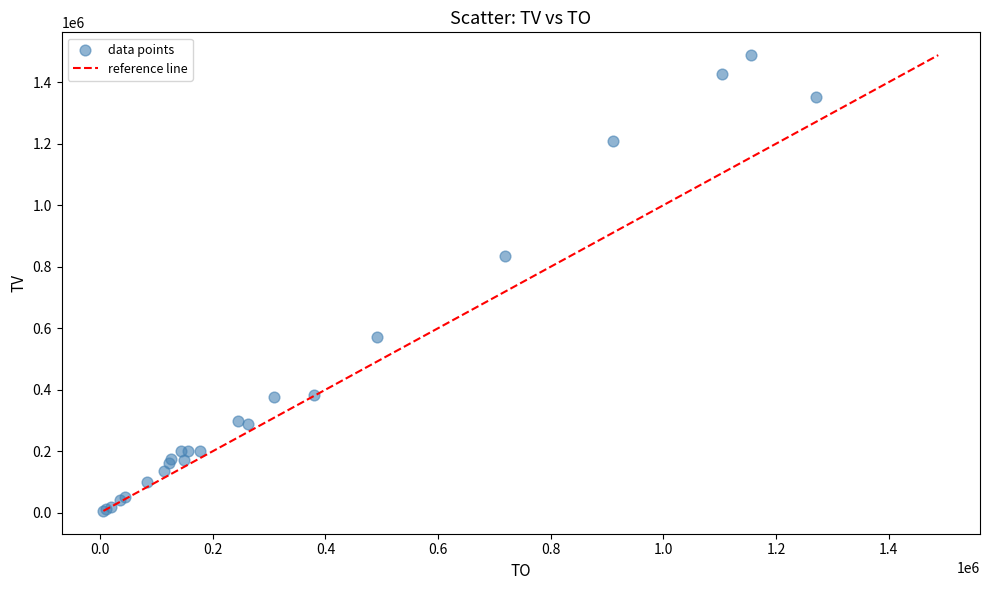

What Y value in the scatter plot is closest to 747000?

835000